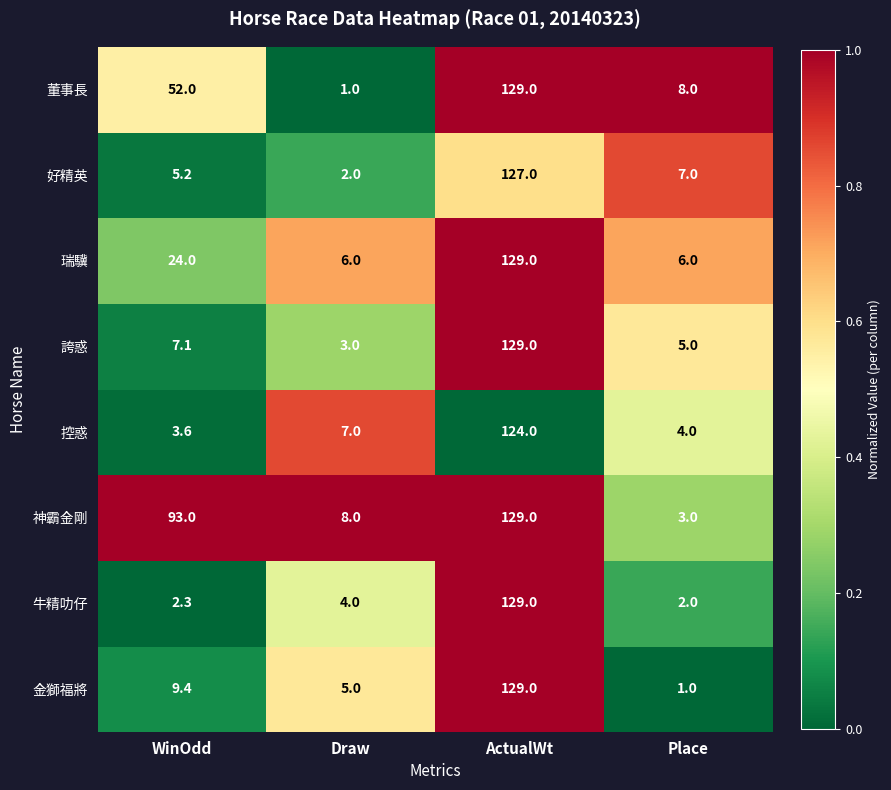

What is the sum of the 誇惑 values at Draw and WinOdd?

10.1